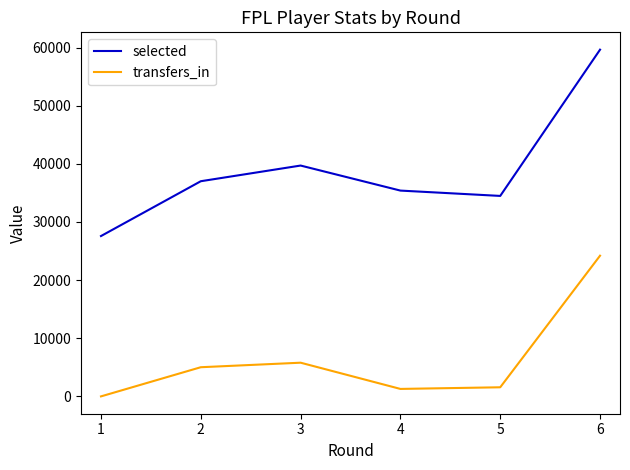

Where is the first local maximum for selected?

3